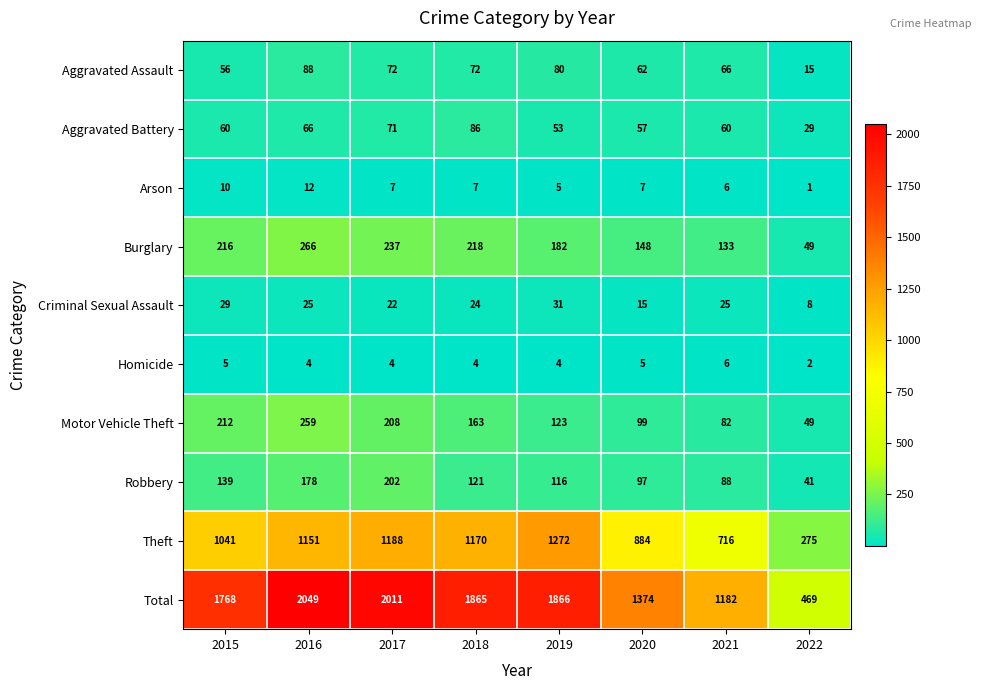

The value of Burglary at 2021 is 220. True or false?

False